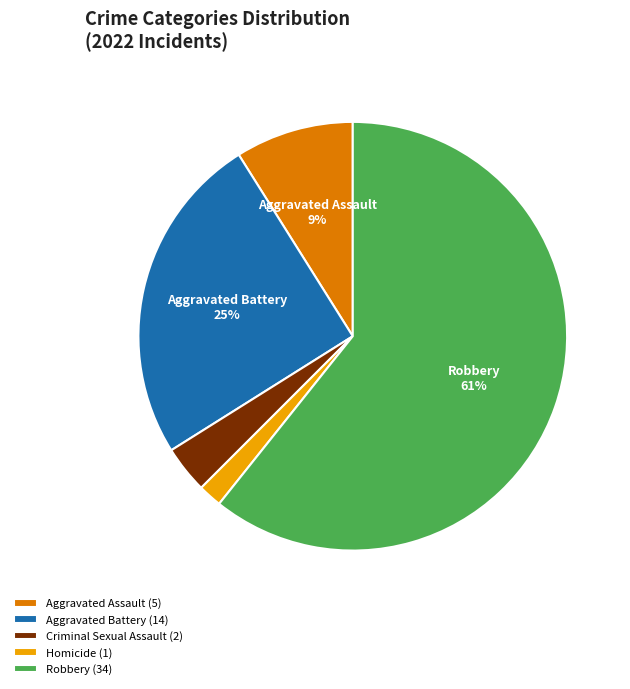

Combined, do Criminal Sexual Assault (2) and Aggravated Battery (14) account for over 50%?

No